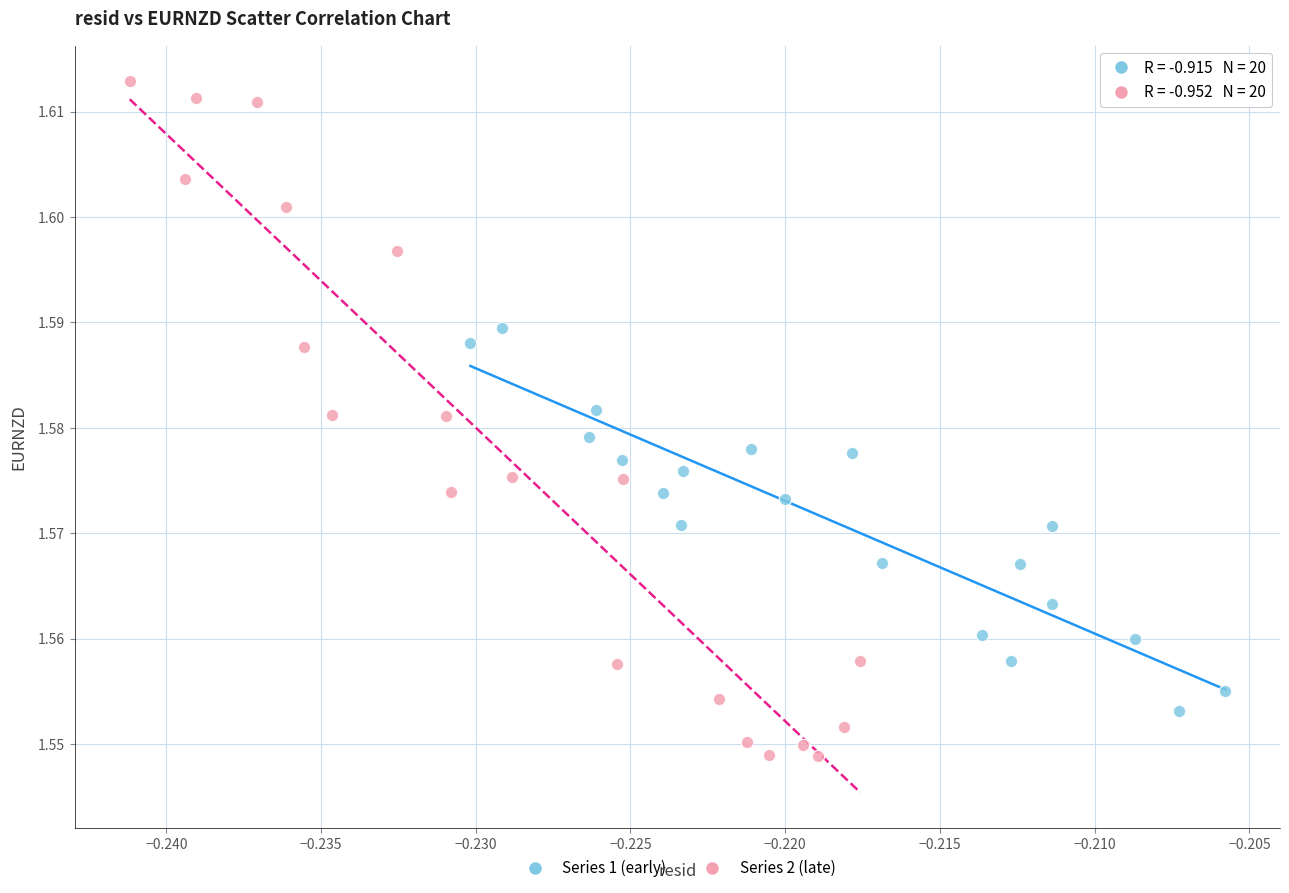

Which series has the largest Y range (max minus min)?

Series 2 (late)